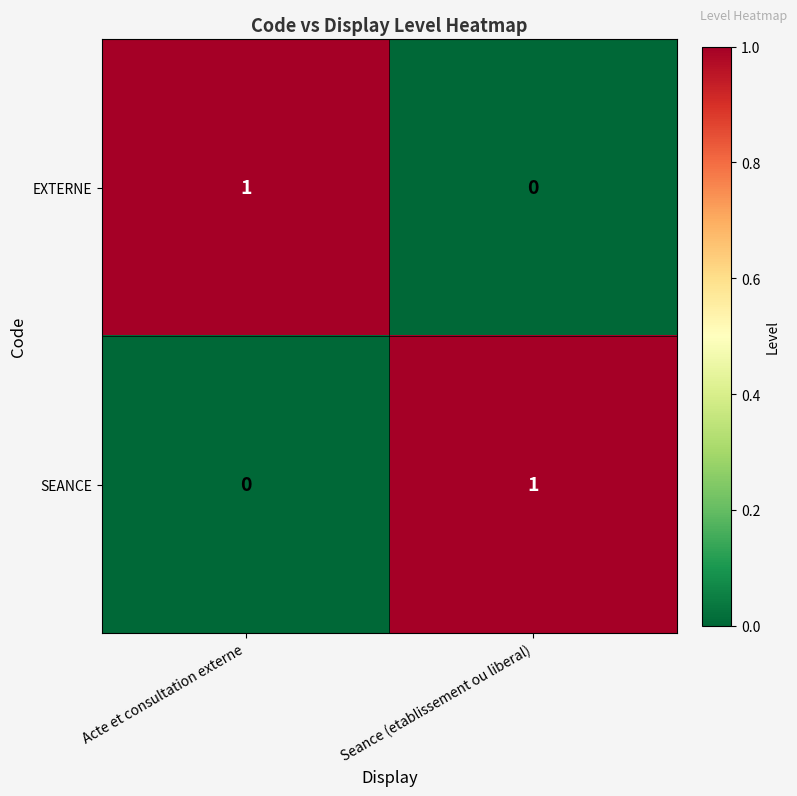

Reading right to left, list all the values displayed in this chart.

EXTERNE: Seance (etablissement ou liberal)=0	Acte et consultation externe=1
SEANCE: Seance (etablissement ou liberal)=1	Acte et consultation externe=0